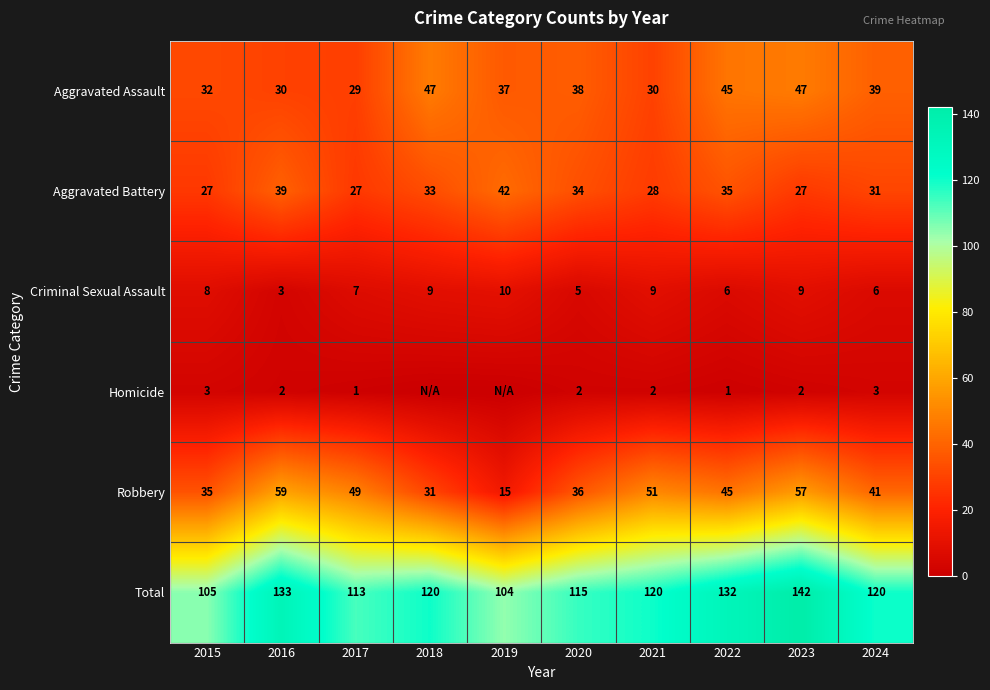

What is the maximum value for Criminal Sexual Assault?

10